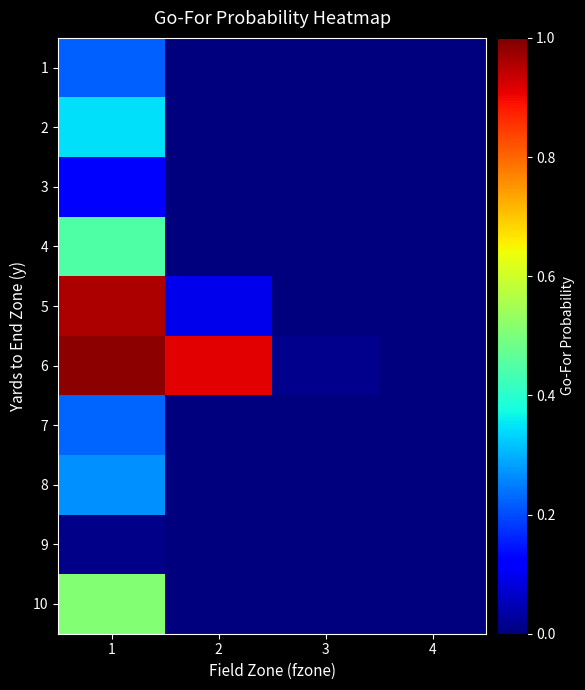

Reading left to right, transcribe all the data shown in this chart.

1: 1=0.2	2=0.0	3=0.0	4=0.0
2: 1=0.3	2=0.0	3=0.0	4=0.0
3: 1=0.1	2=0.0	3=0.0	4=0.0
4: 1=0.4	2=0.0	3=0.0	4=0.0
5: 1=1.0	2=0.1	3=0.0	4=0.0
6: 1=1.0	2=0.9	3=0.0	4=0.0
7: 1=0.2	2=0.0	3=0.0	4=0.0
8: 1=0.3	2=0.0	3=0.0	4=0.0
9: 1=0.0	2=0.0	3=0.0	4=0.0
10: 1=0.5	2=0.0	3=0.0	4=0.0